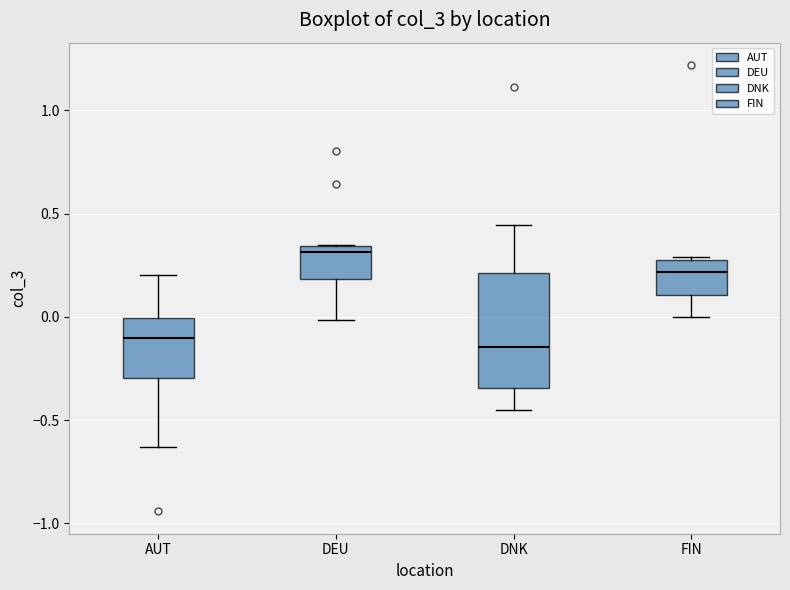

Reading left to right, transcribe this box plot: for each box, give where its median line is, the range the box spans, and where its two whiskers end, as read against the y-axis. The values are not printed on the chart, so give them approximately, as read against the axis.

AUT: median -0.10, box -0.30 to 0.00, whiskers -0.65 to 0.20
DEU: median 0.30, box 0.20 to 0.35, whiskers 0.00 to 0.35
DNK: median -0.15, box -0.35 to 0.20, whiskers -0.45 to 0.45
FIN: median 0.20, box 0.10 to 0.30, whiskers 0.00 to 0.30